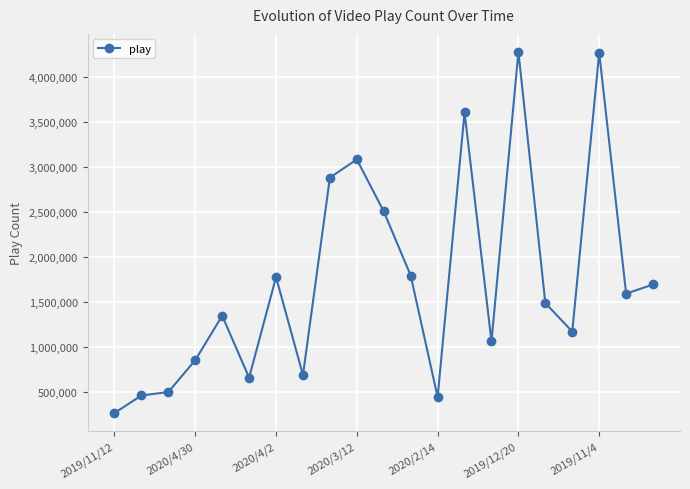

What is the minimum value shown in the chart?

270426